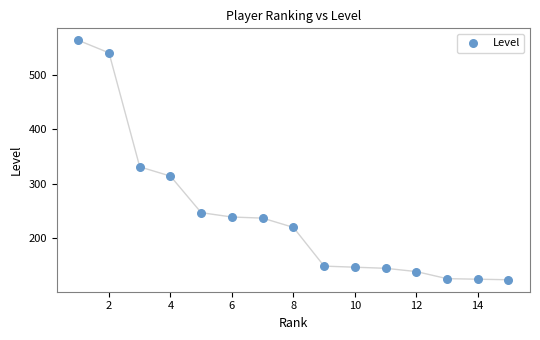

What Y value in the scatter plot is closest to 343?

331